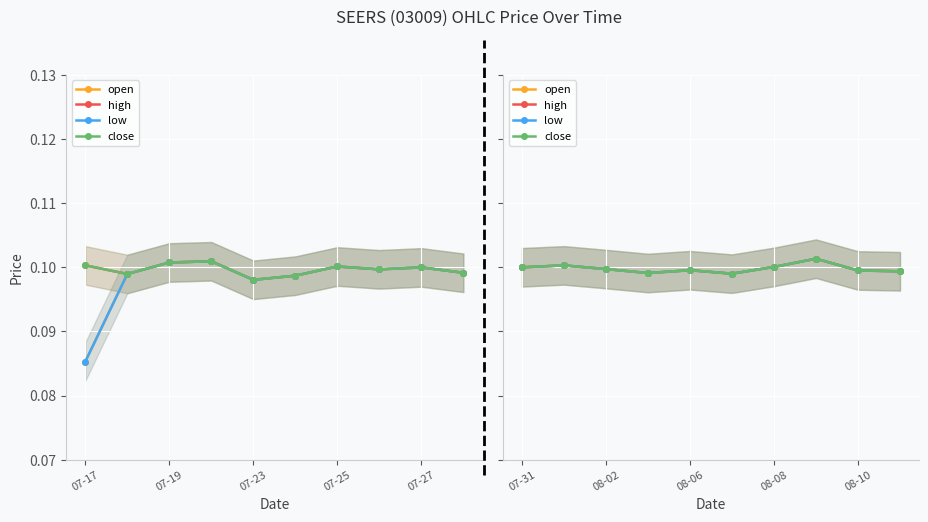

What is the total value across all series at 07-25?

0.4